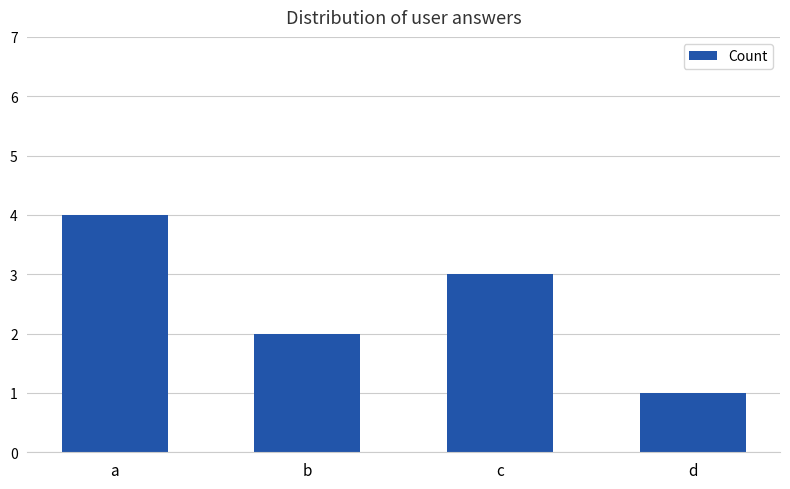

What is the value of the 3rd bar from the left?

3